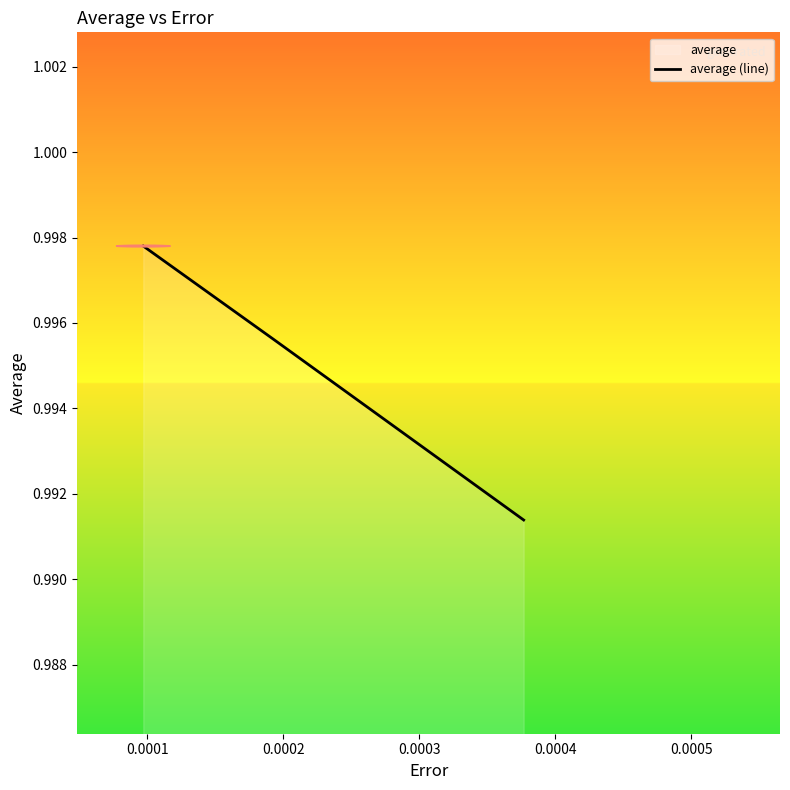

Count the values in the range 0 to 1.

3